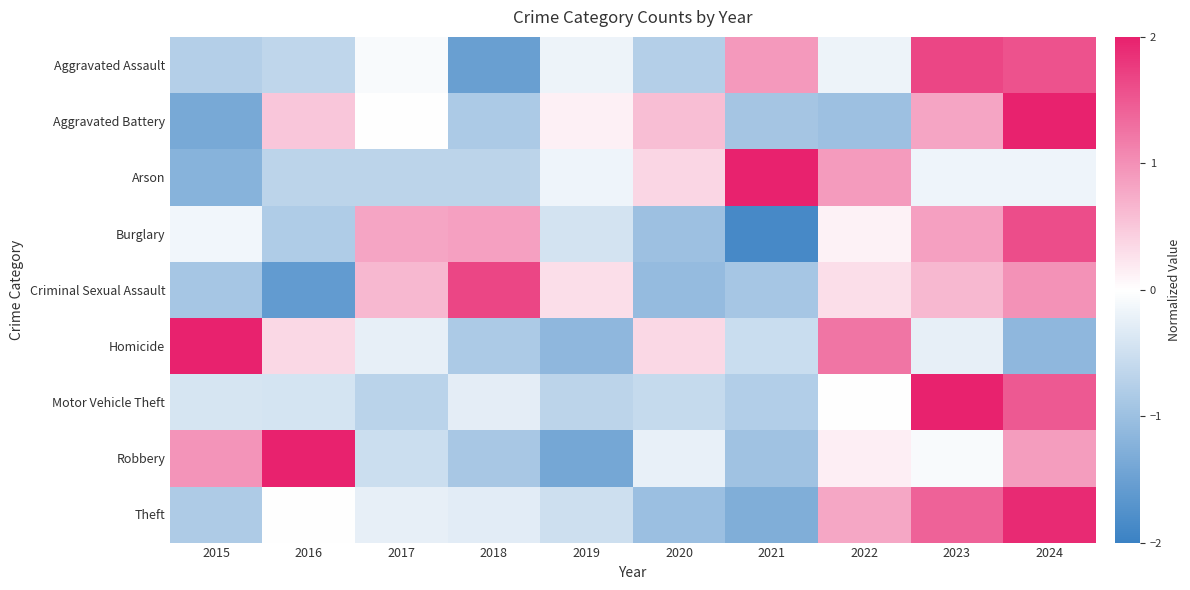

Rank the series at 2023 from highest to lowest value.

Motor Vehicle Theft, Aggravated Assault, Theft, Burglary, Aggravated Battery, Criminal Sexual Assault, Robbery, Arson, Homicide